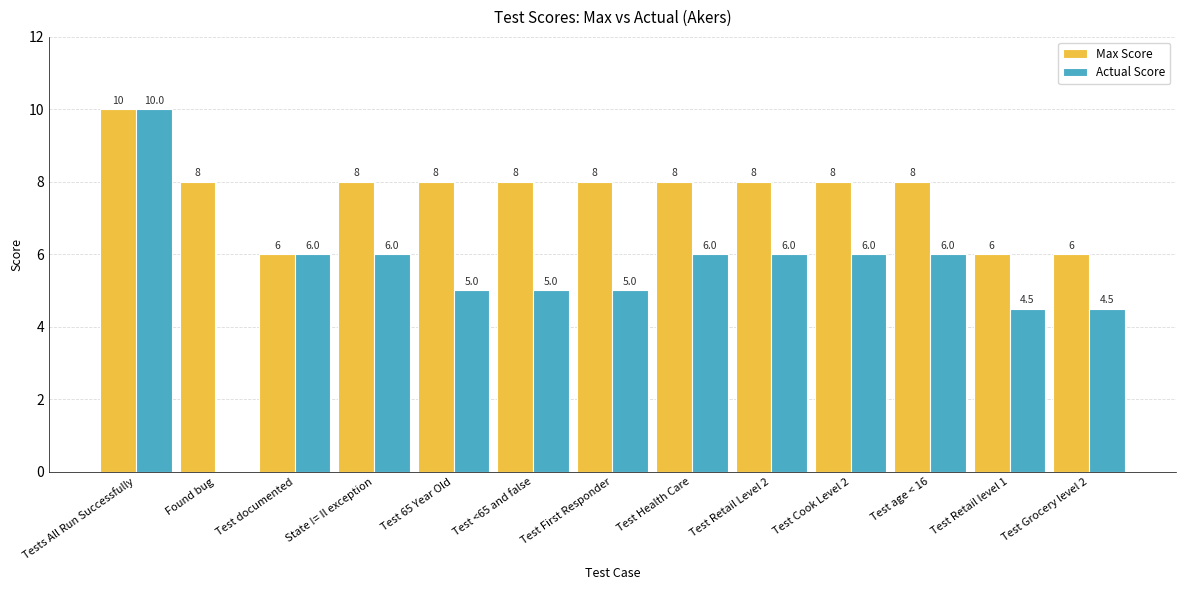

At which label does Actual Score first exceed 6?

Tests All Run Successfully